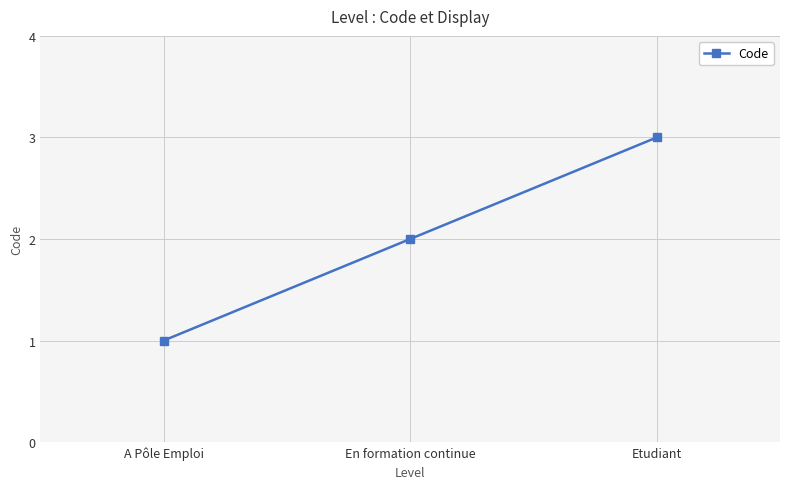

What is the label of the 3rd point from the right?

A Pôle Emploi